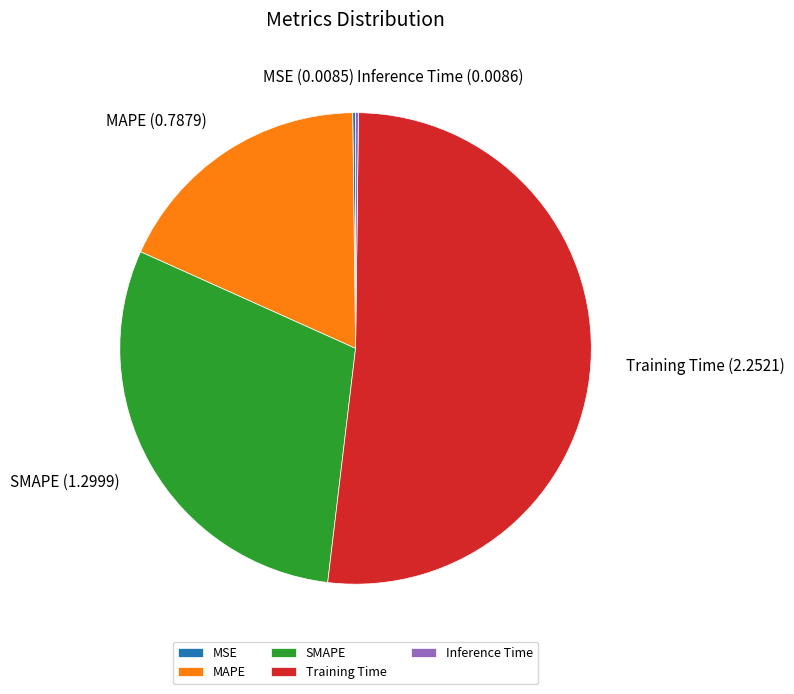

What is the ratio of the value at MAPE to the value at Training Time?

0.3